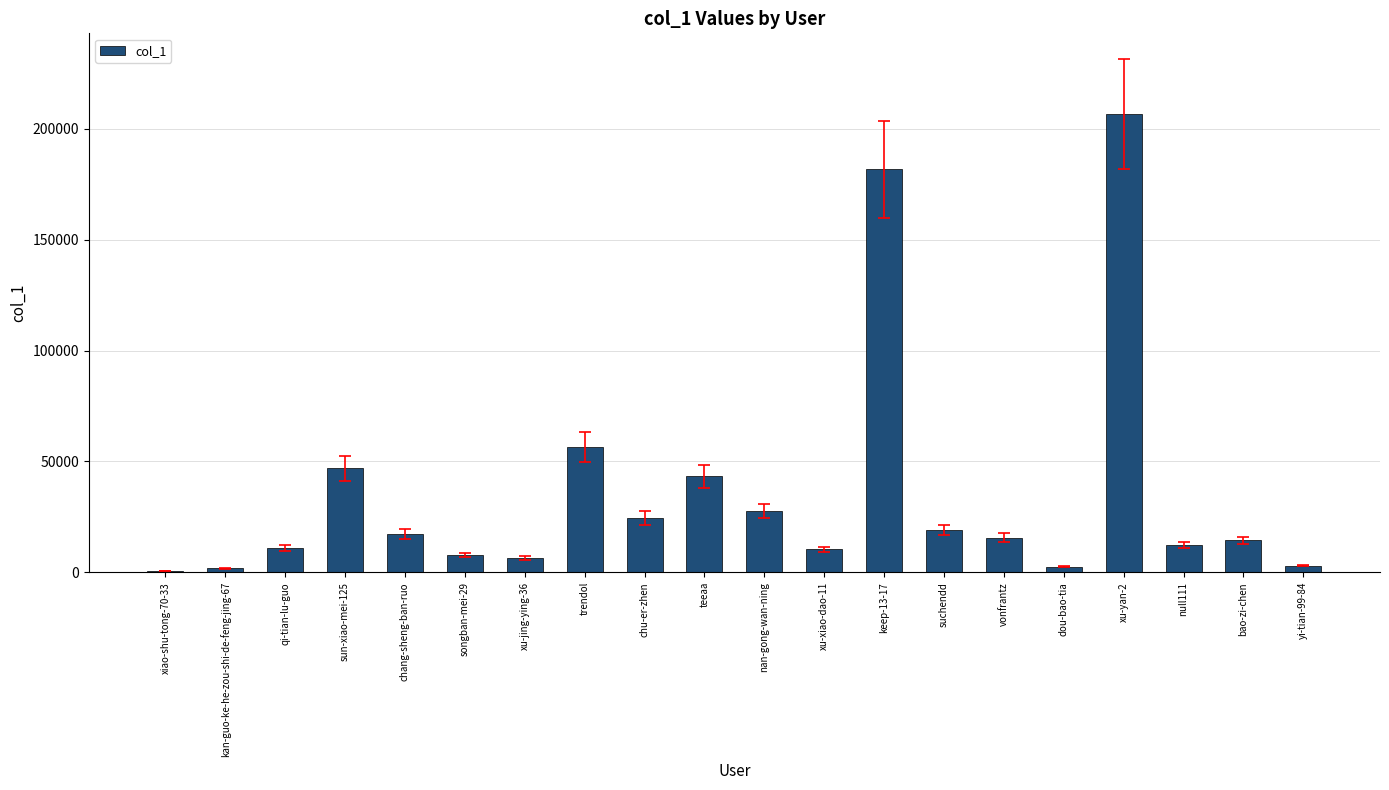

What is the maximum value shown in the chart?

206649